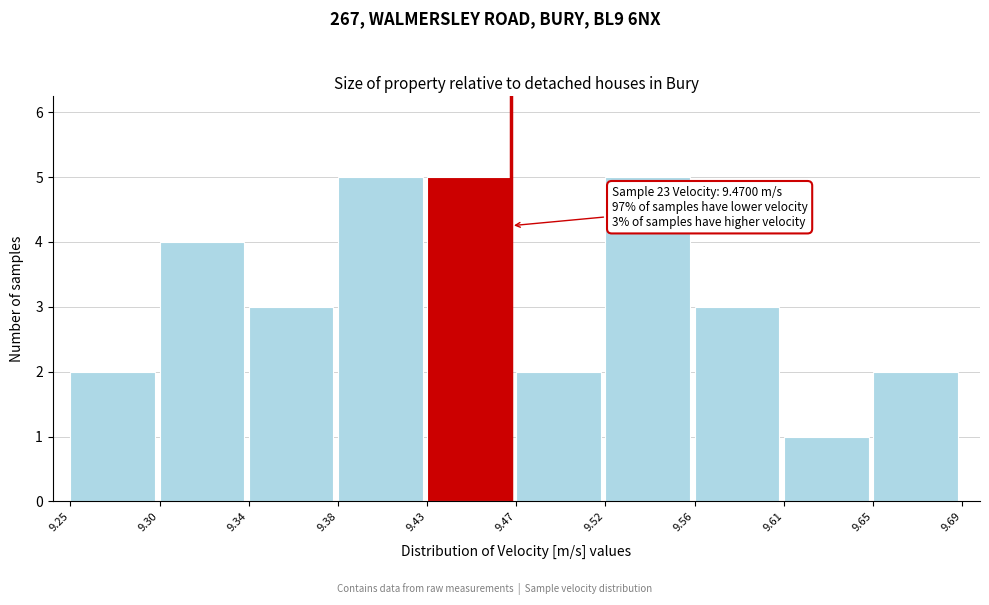

Reading left to right, transcribe all the data shown in this chart.

9.25=2	9.30=4	9.34=3	9.38=5	9.43=5	9.47=2	9.52=5	9.56=3	9.61=1	9.65=2